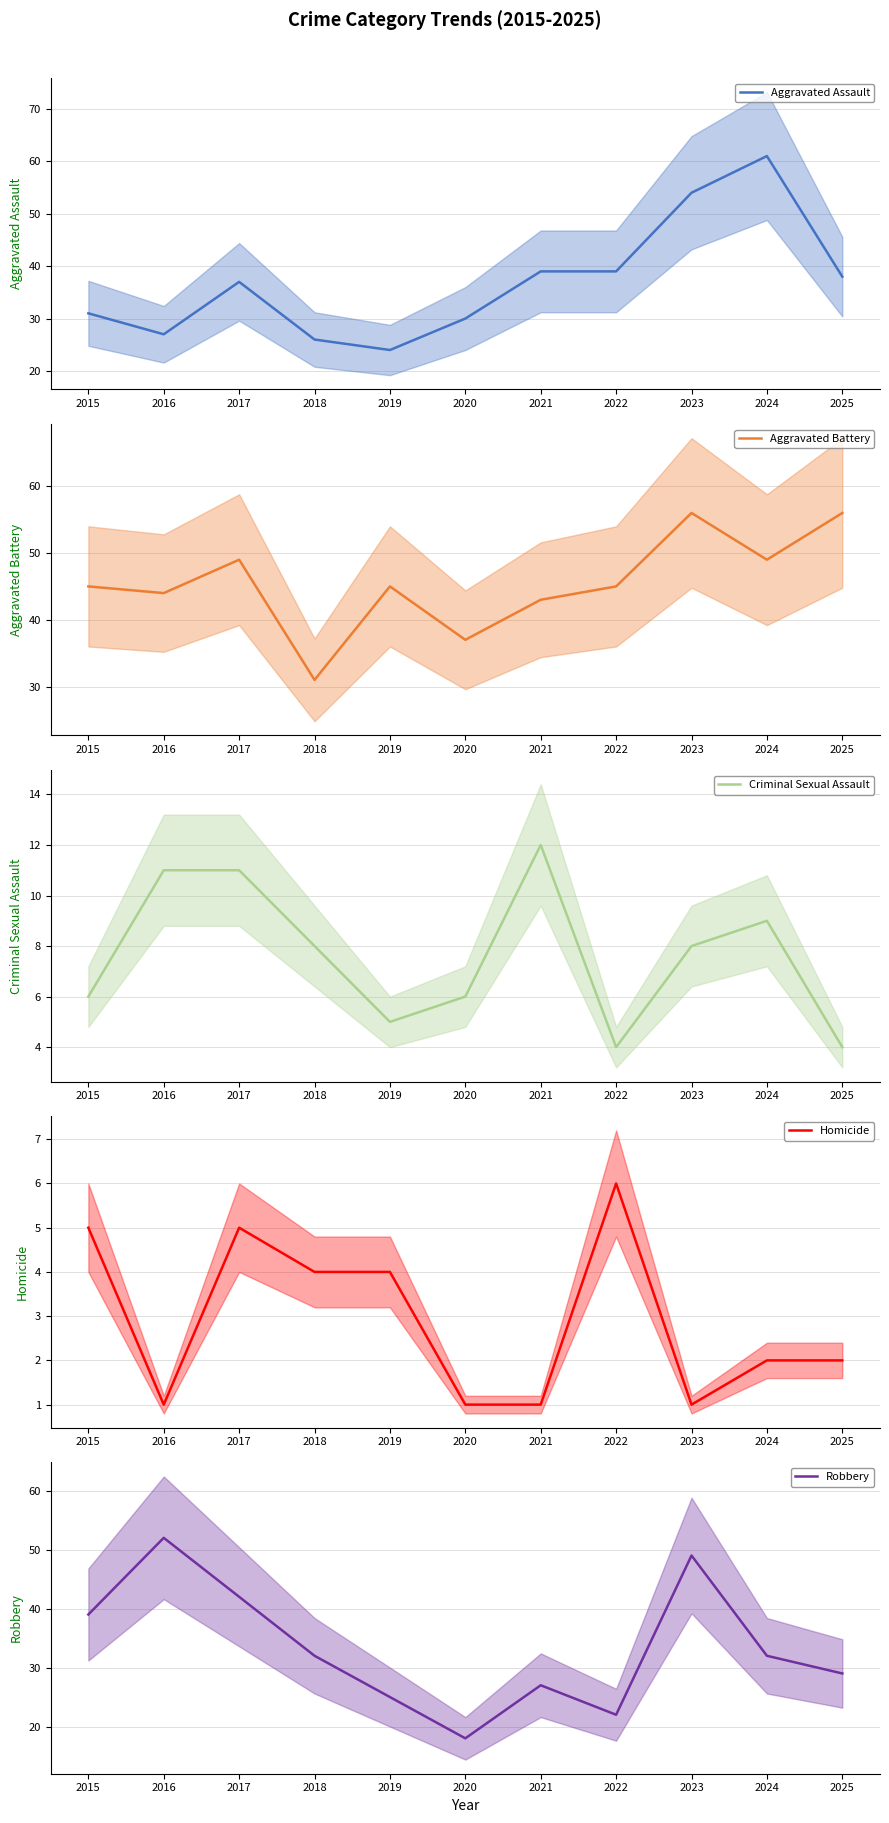

True or false: Aggravated Battery and Aggravated Assault intersect in this chart.

True